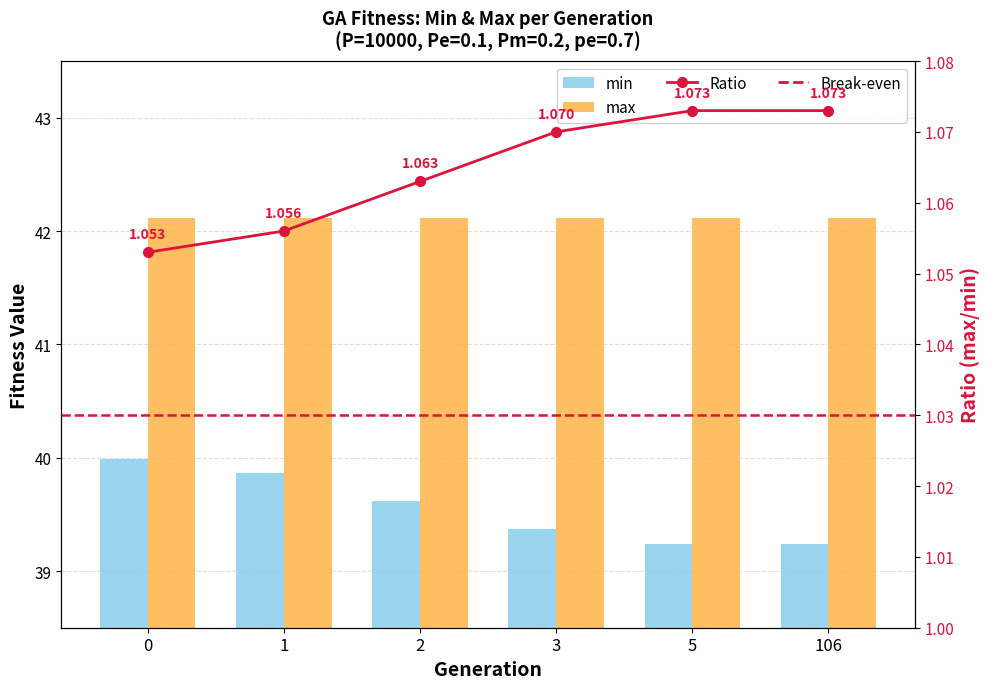

Which series has the largest total across all categories?

max